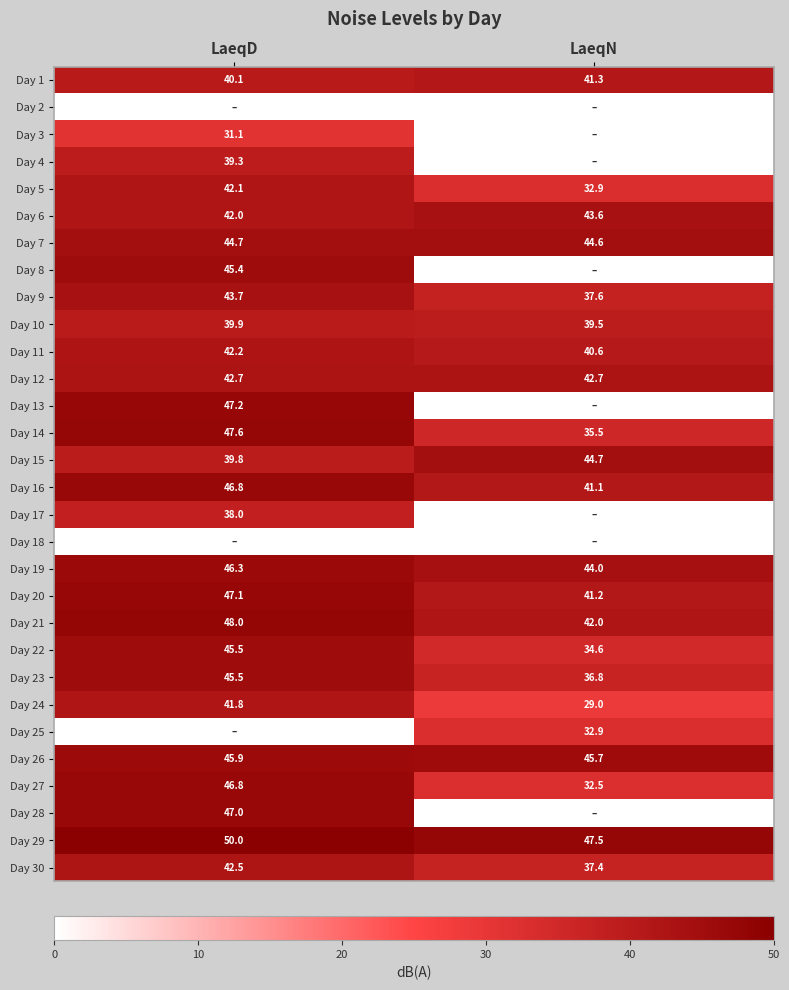

What is the total value across all series at LaeqN?

867.7